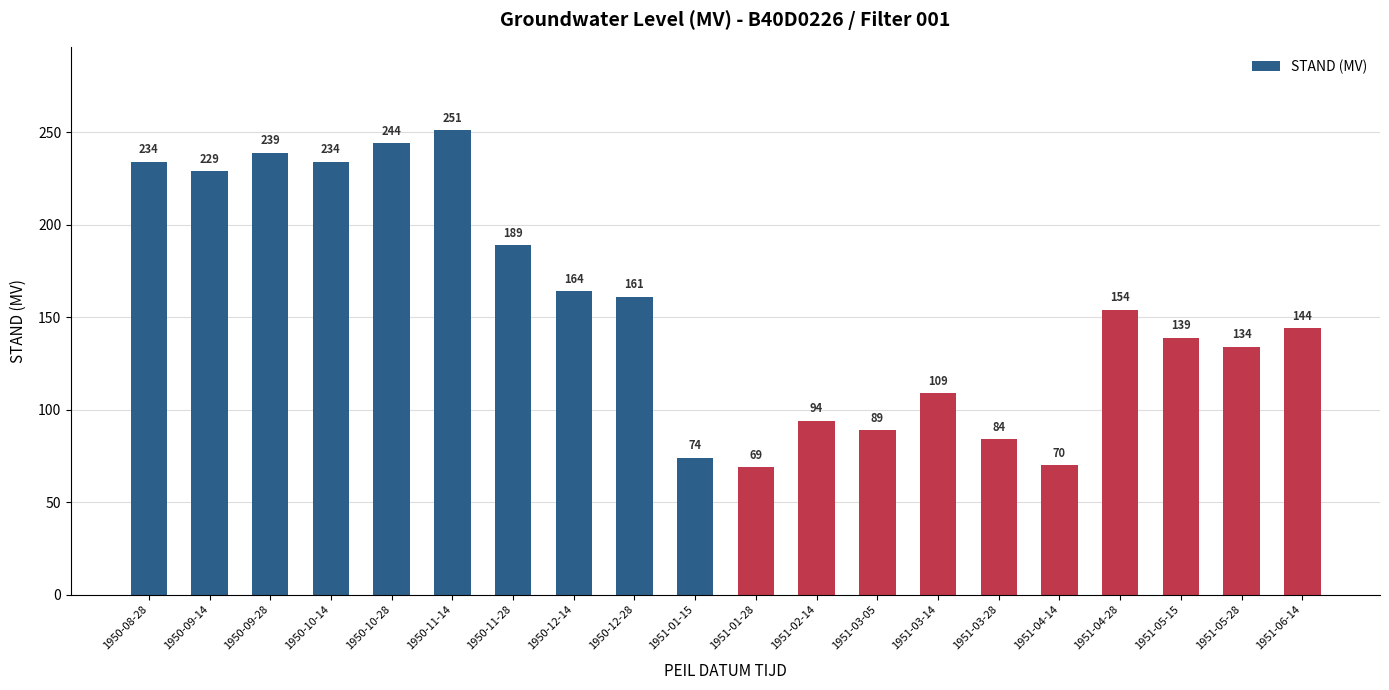

What is the sum of the values at 1950-12-14 and 1951-03-05?

253